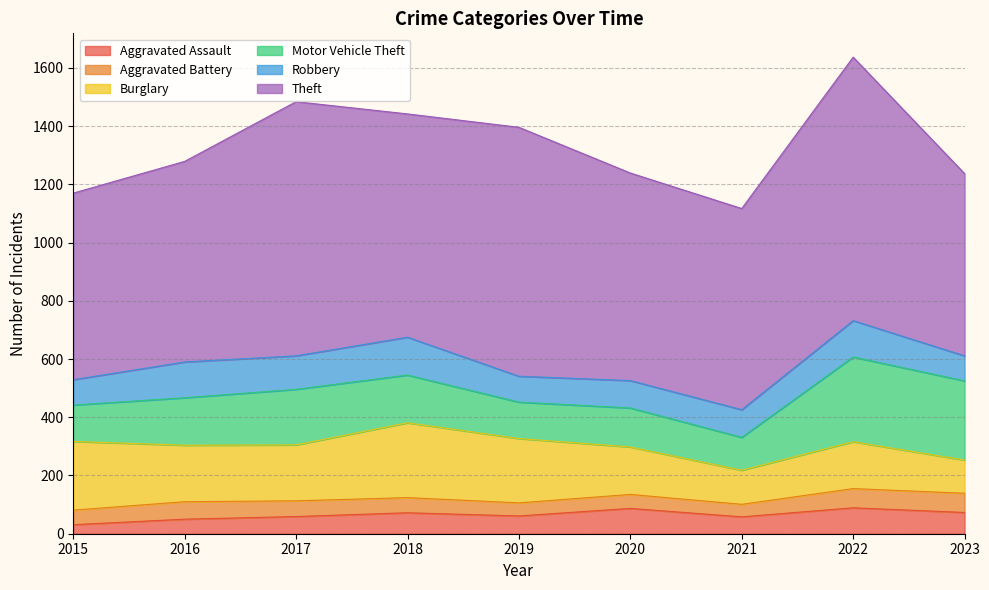

Does the chart display data point markers on the line(s)?

No